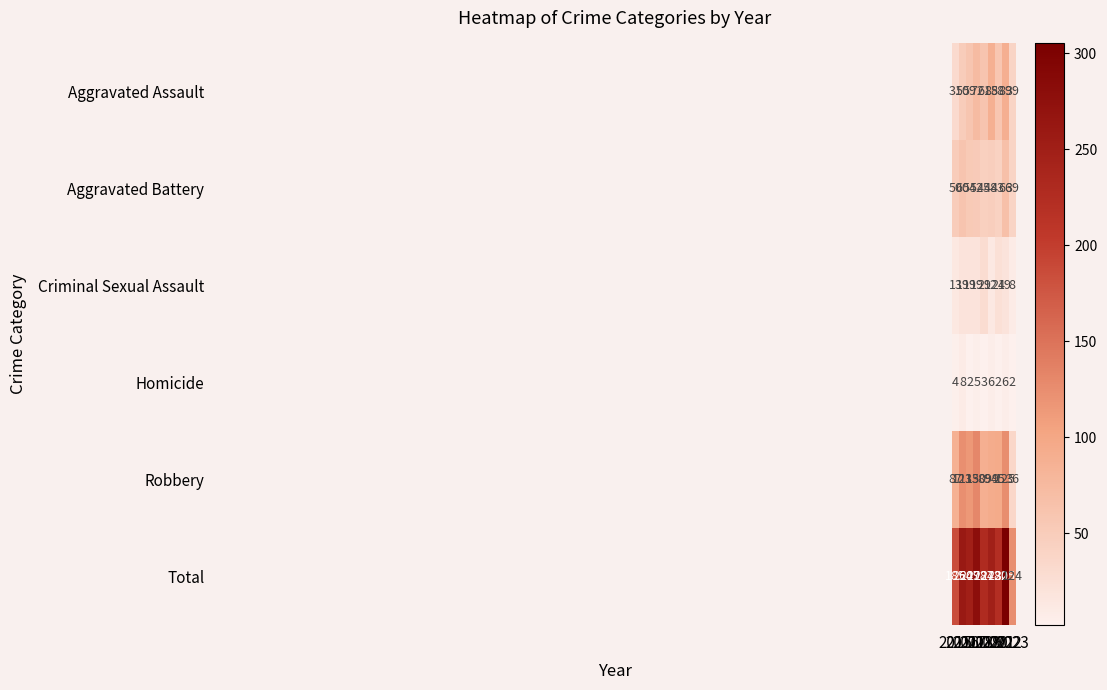

Rank the series by their maximum value, from lowest to highest.

Homicide, Criminal Sexual Assault, Aggravated Battery, Aggravated Assault, Robbery, Total